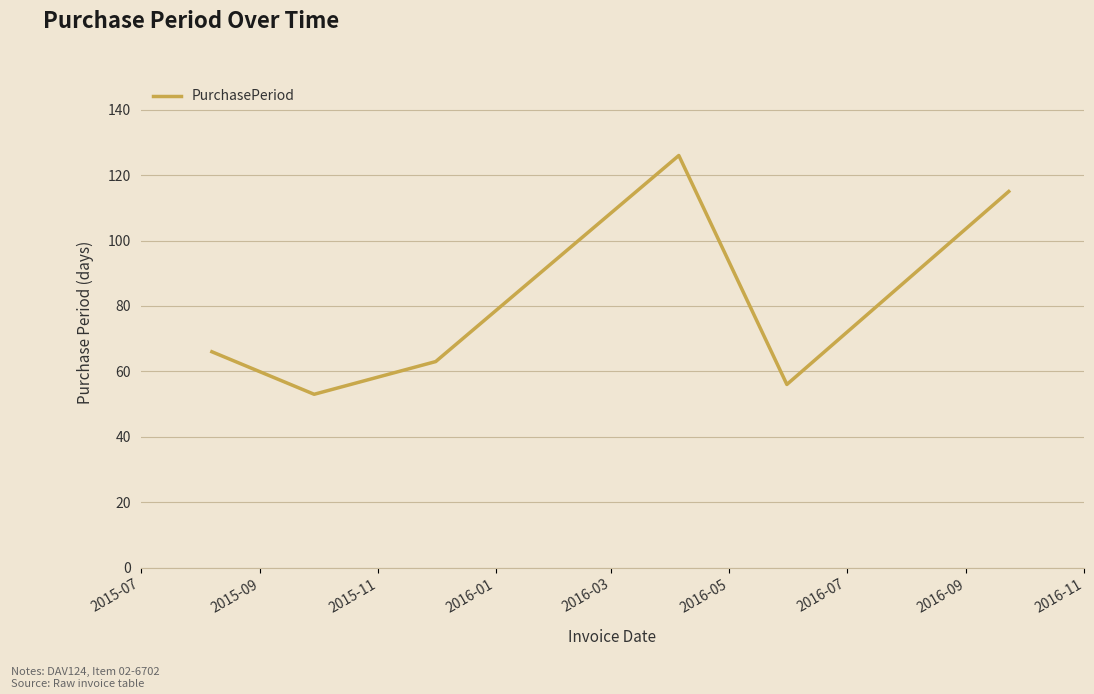

Does the chart display data point markers on the line(s)?

No